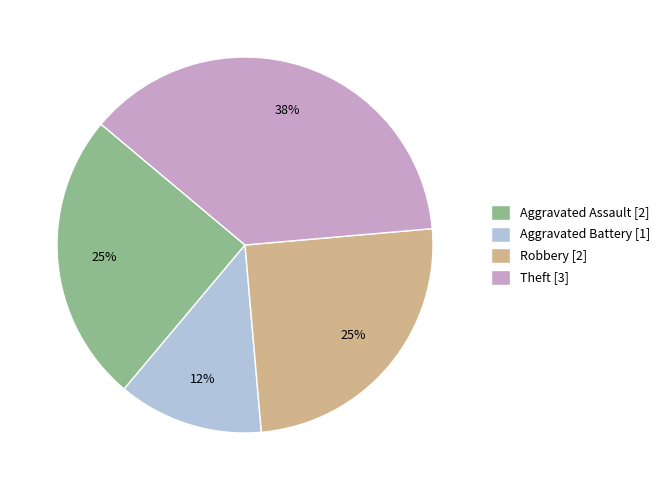

Is there a majority slice in this chart?

No